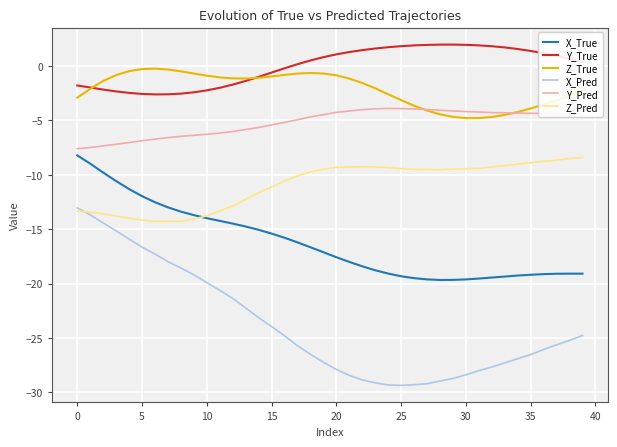

What is the difference between the maximum and minimum values in the Z_True series?

4.5